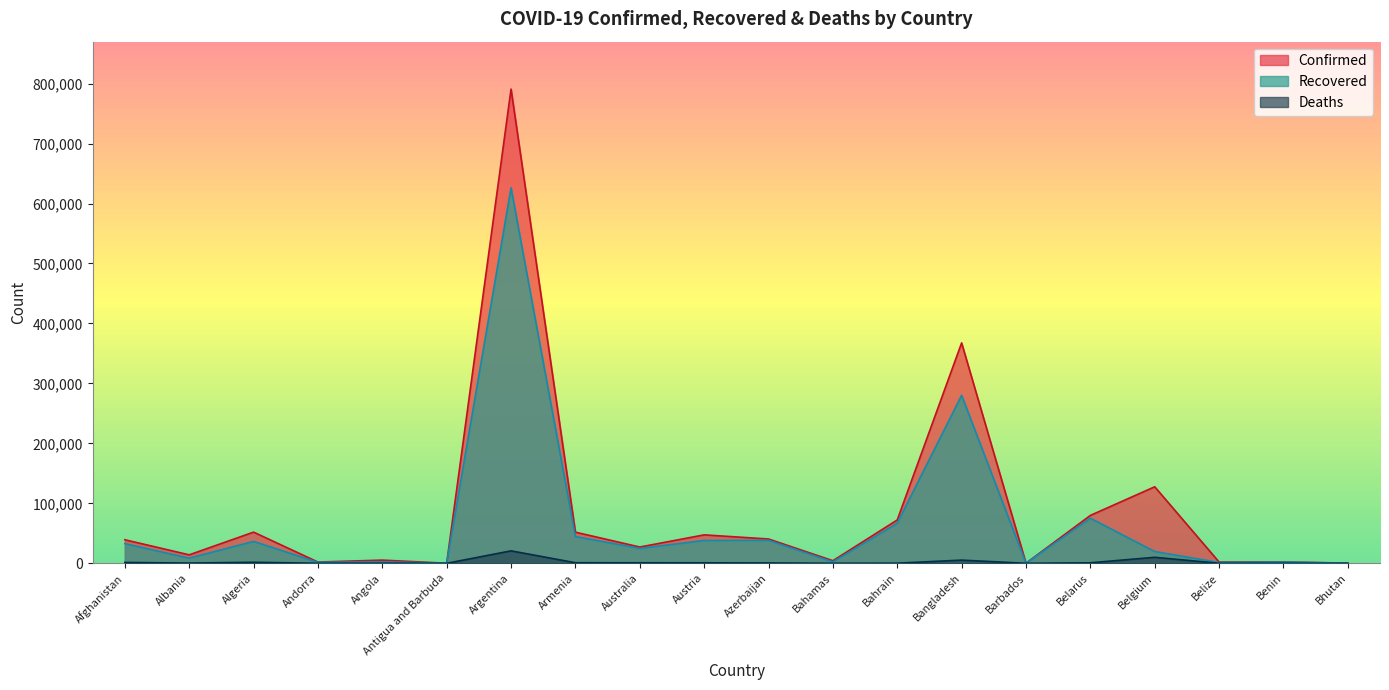

At which category is the sum across all series the highest?

Argentina